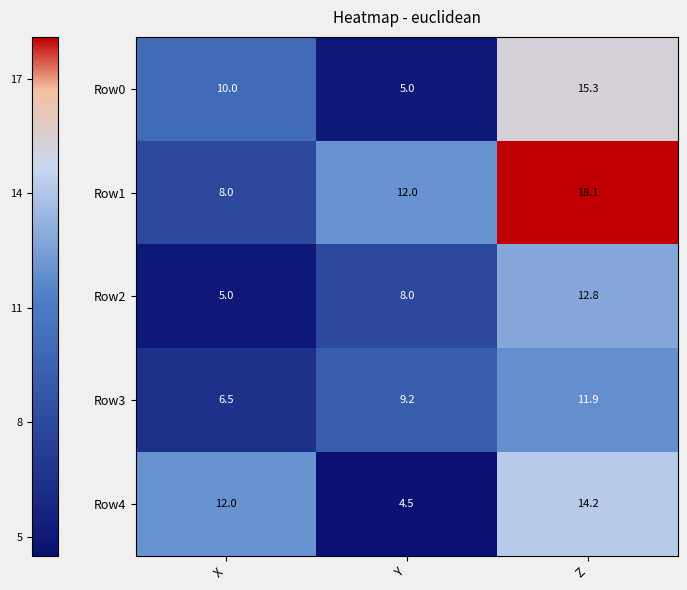

How many series are shown in this chart?

5